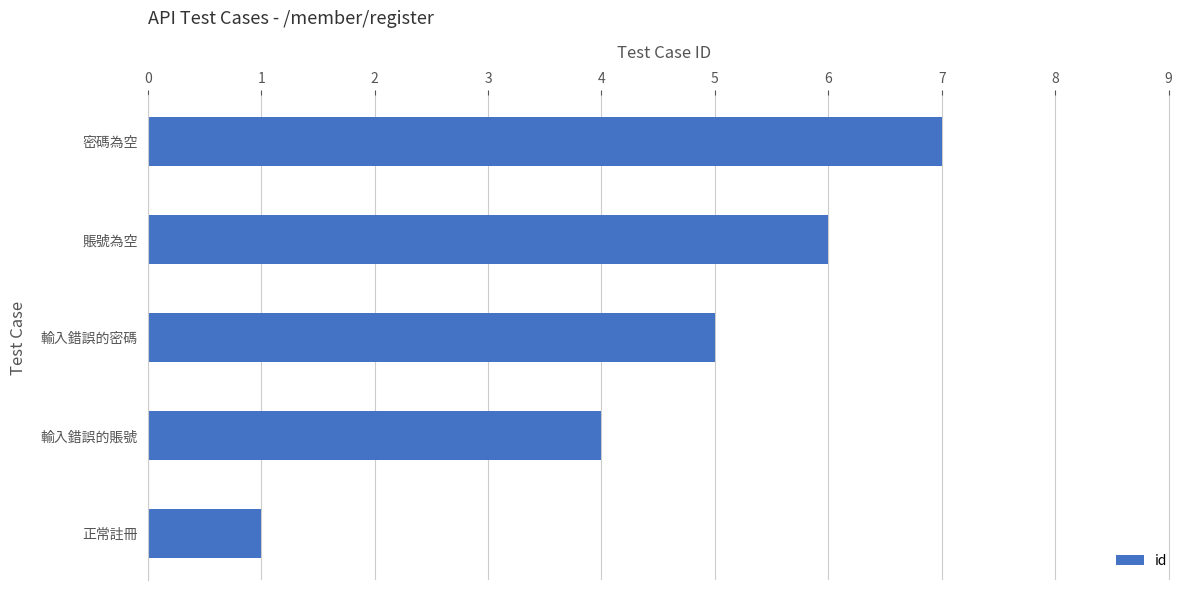

What is the change in value from 輸入錯誤的賬號 to 輸入錯誤的密碼?

+1